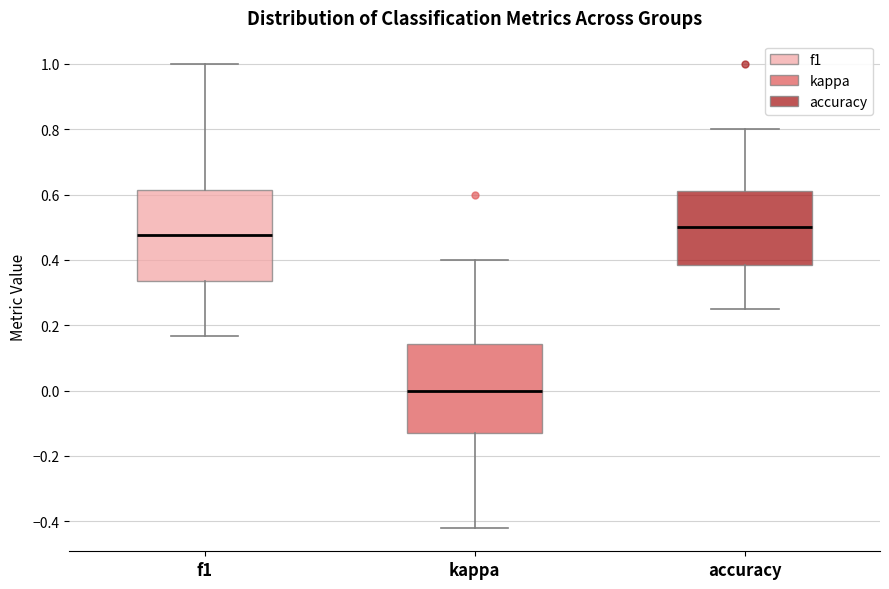

Where is the upper edge of the box for kappa on the y-axis? The values are not printed on the chart, so give them approximately, as read against the axis.

0.14